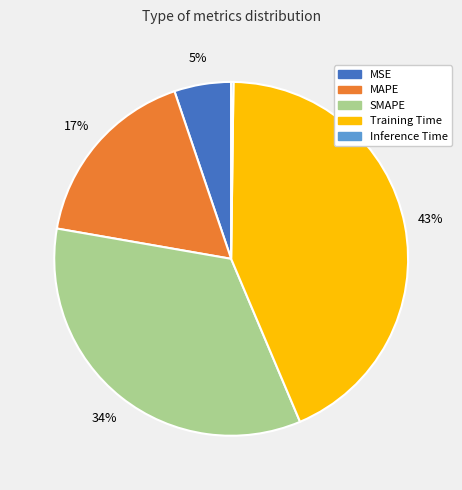

True or false: MAPE accounts for 8% of the total.

False